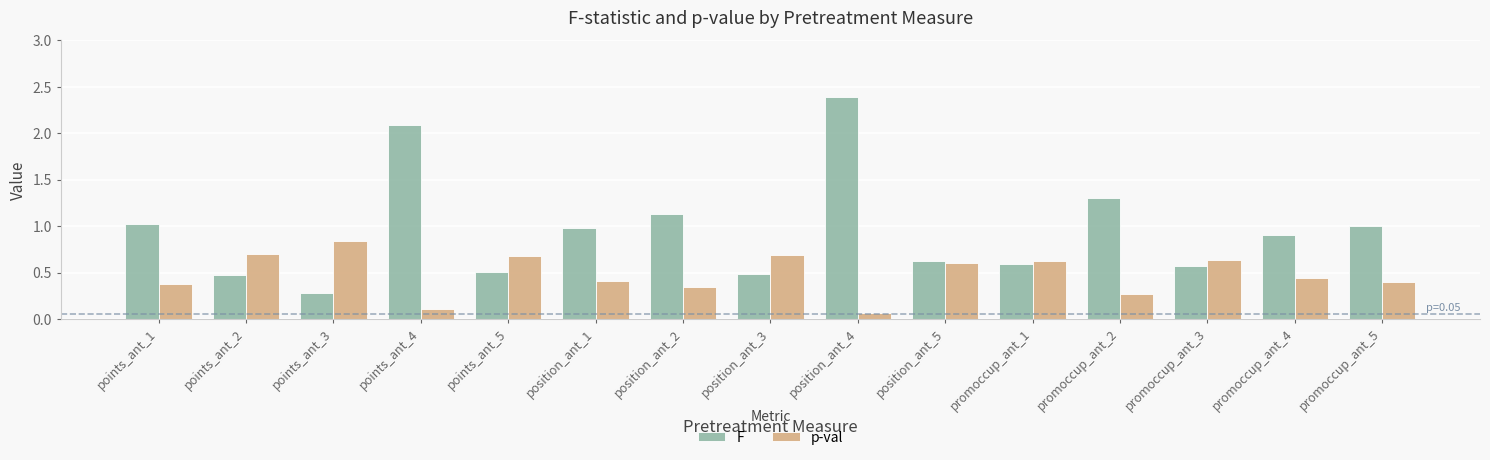

At promoccup_ant_3, list the series in order from largest to smallest.

p-val, F